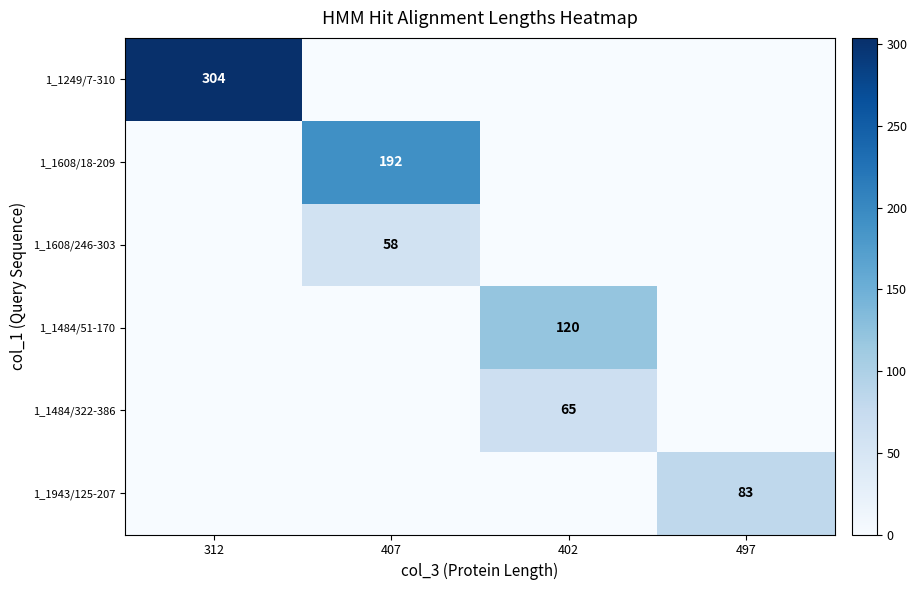

The 1_1608/18-209 series shows 91 at 407. True or false?

False